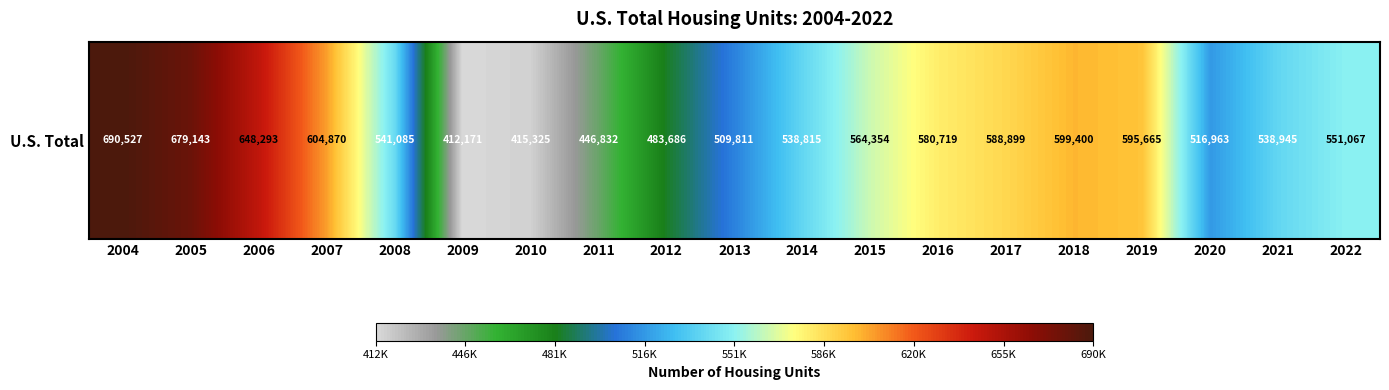

What is the ratio of the value at 2016 to the value at 2008?

1.1